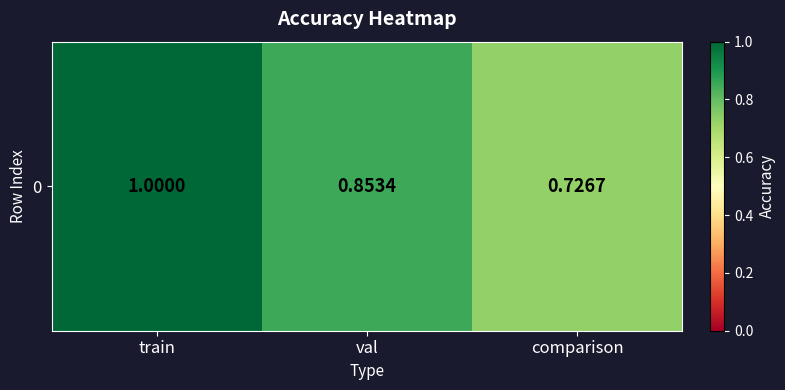

Which label corresponds to the largest value in the chart?

train